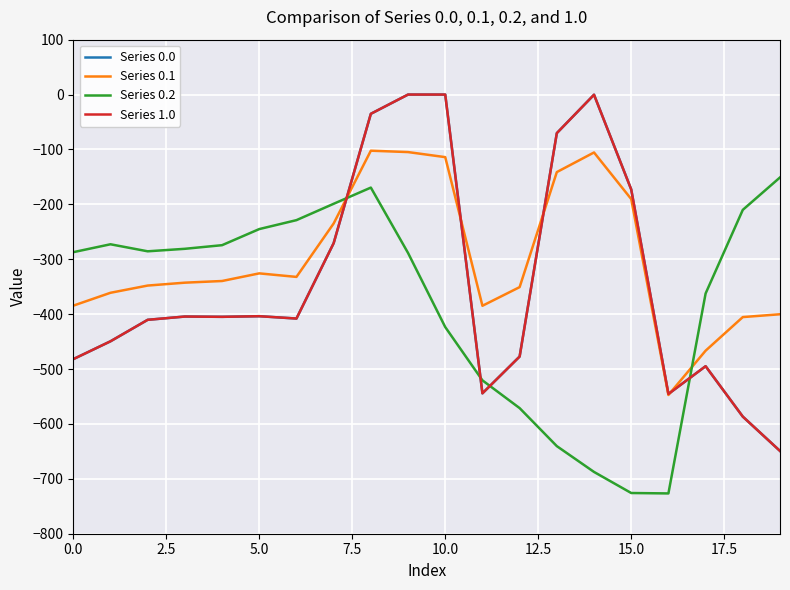

True or false: Series 0.2 and Series 1.0 cross at least once.

True